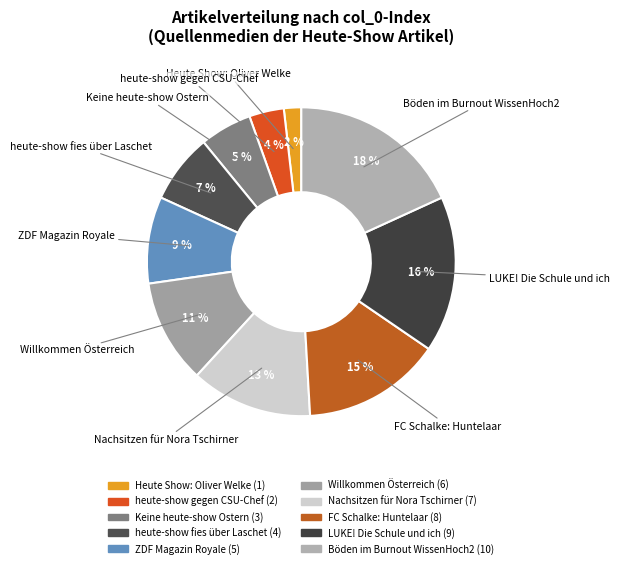

The Böden im Burnout WissenHoch2 slice represents 3% of the pie. True or false?

False